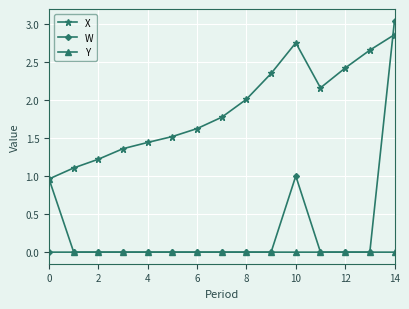

Which series has the widest spread of values?

W